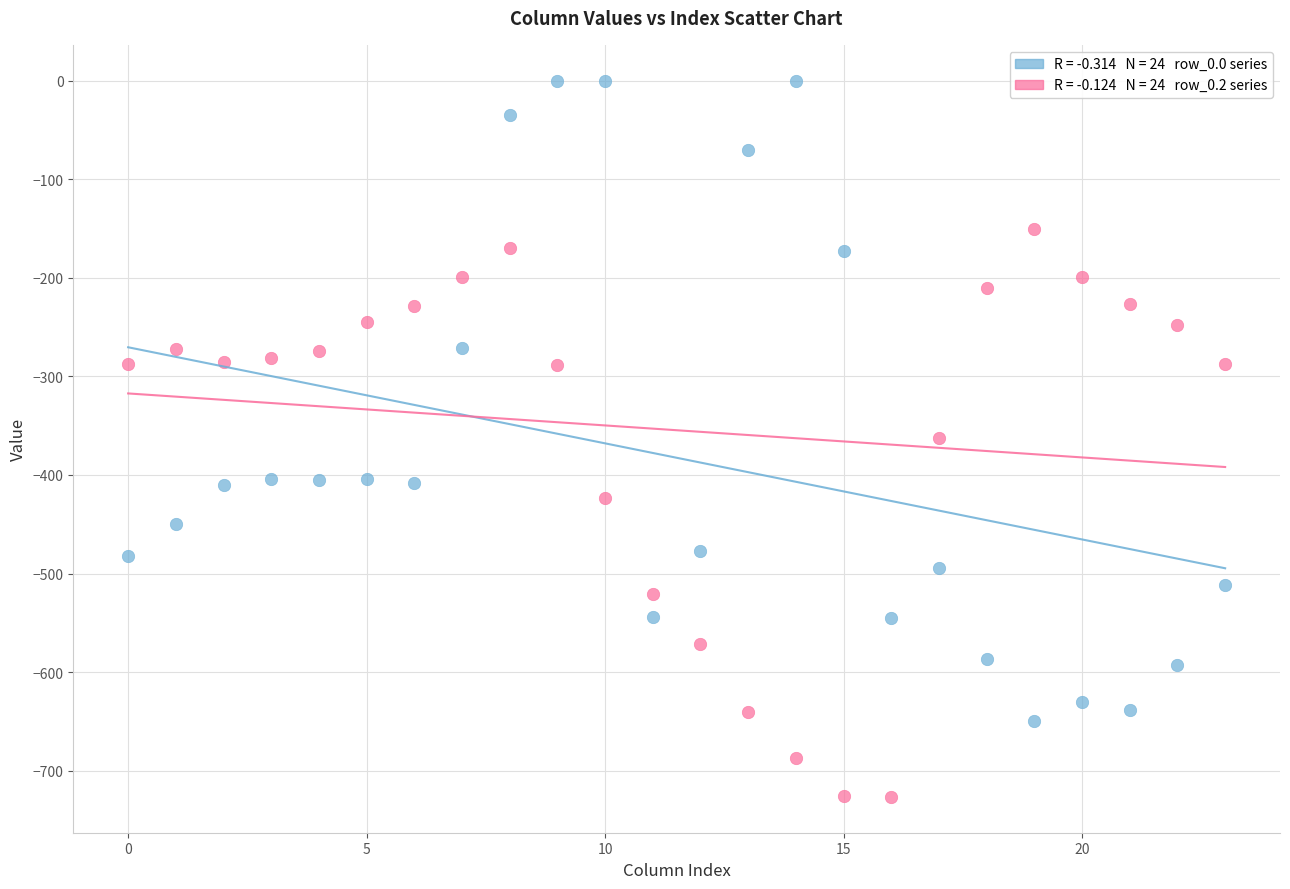

Across all data points, what is the range of Y values (max minus min)?

726.6